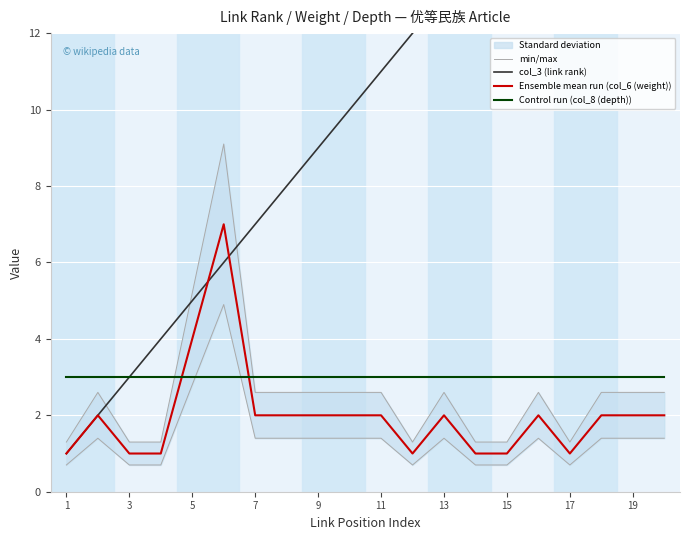

Which series has the widest spread of values?

col_3 (link rank)